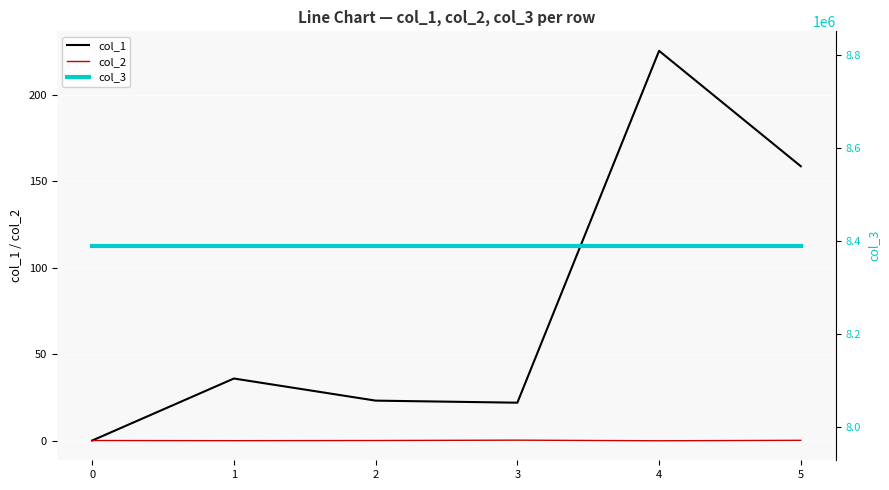

Which series has the largest total across all categories?

col_3